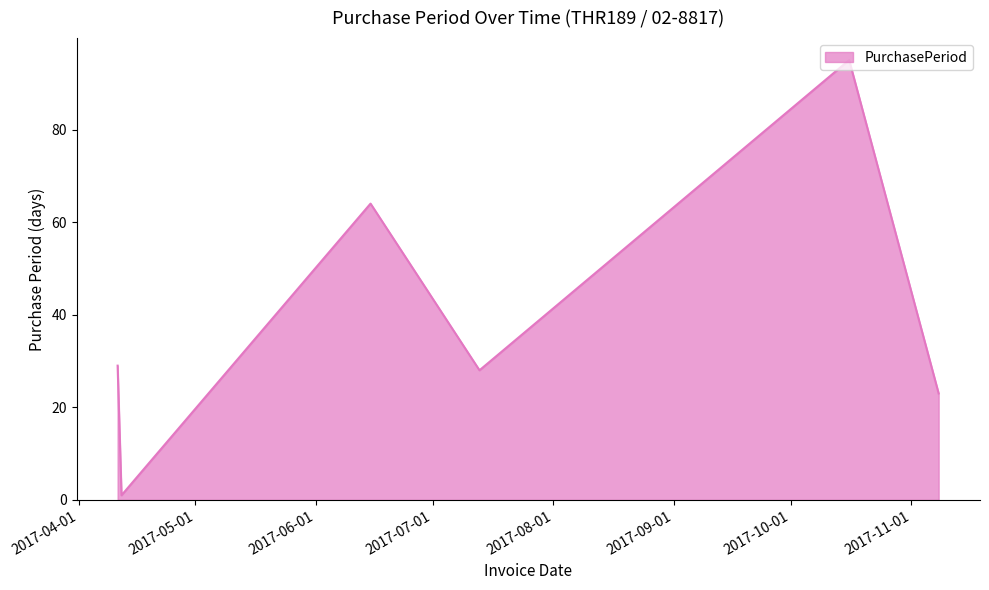

What is the maximum value shown in the chart?

95